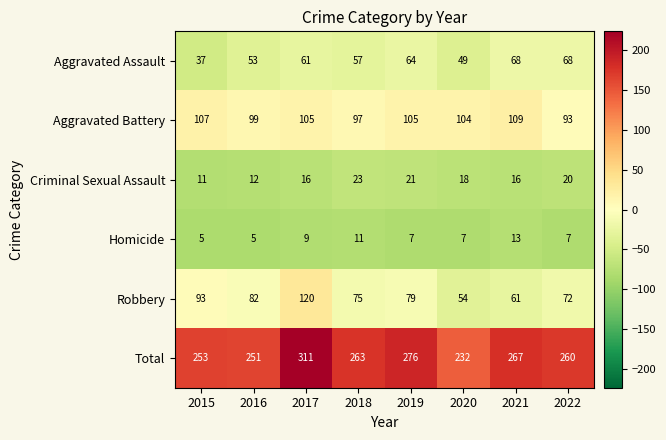

What is the spread (max minus min) of values at 2015?

248